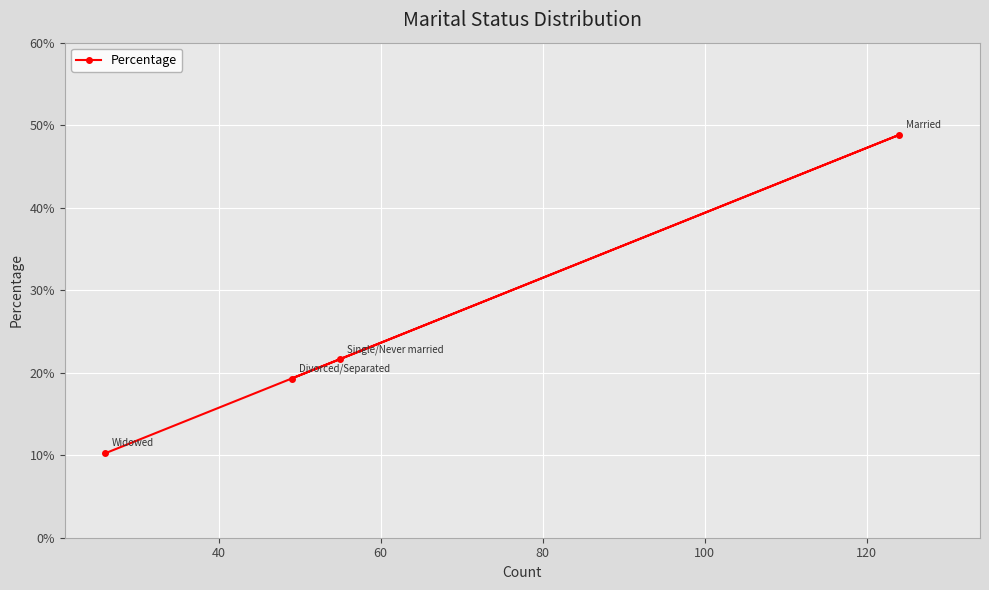

What is the difference between the second highest and second lowest values?

2.4